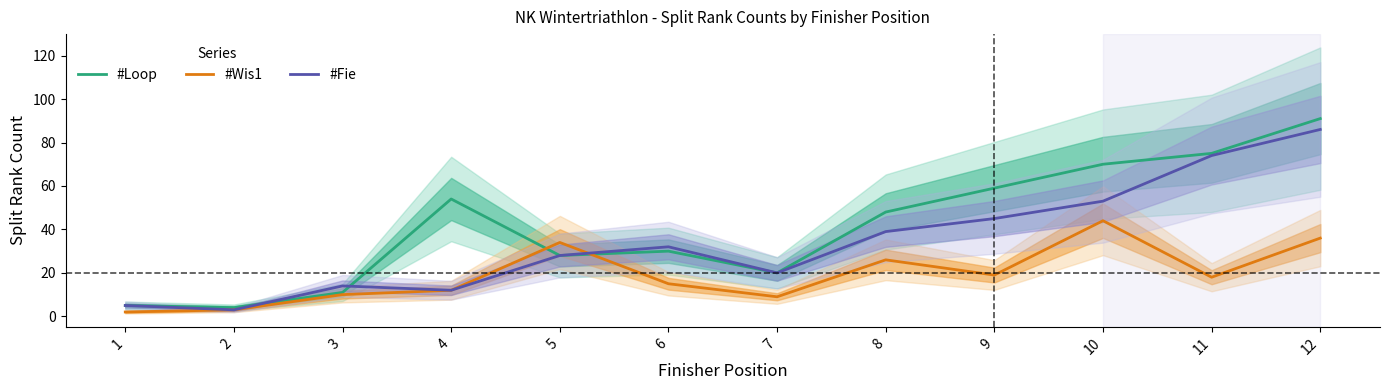

Reading left to right, extract all data points from this chart.

#Loop: 5	4	11	54	28	30	20	48	59	70	75	91
#Wis1: 2	3	10	12	34	15	9	26	19	44	18	36
#Fie: 5	3	14	12	28	32	20	39	45	53	74	86